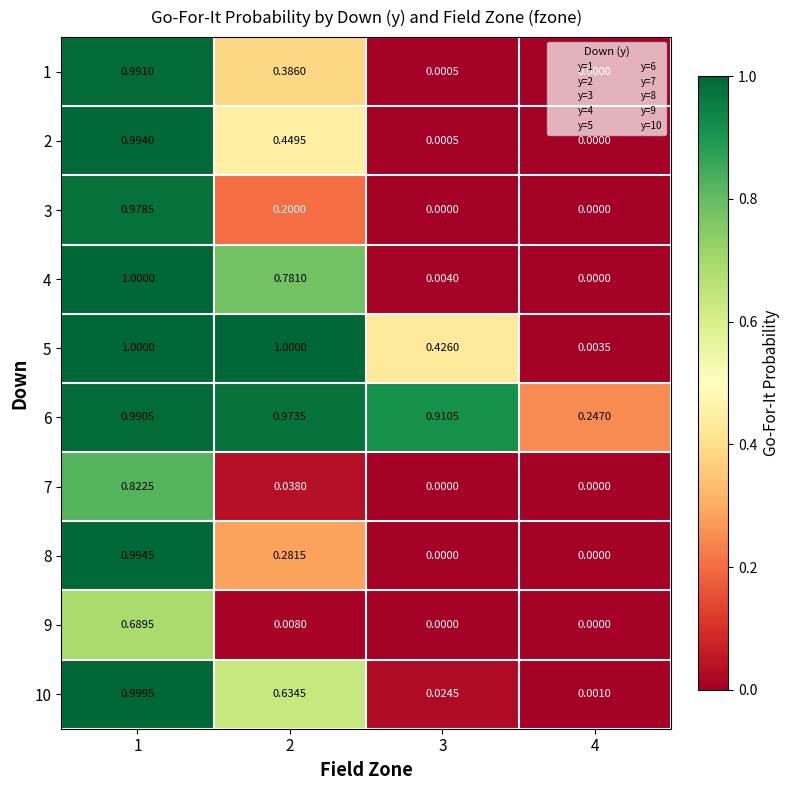

Is the value of 6 at 2 greater than the value of 5 at 3?

Yes